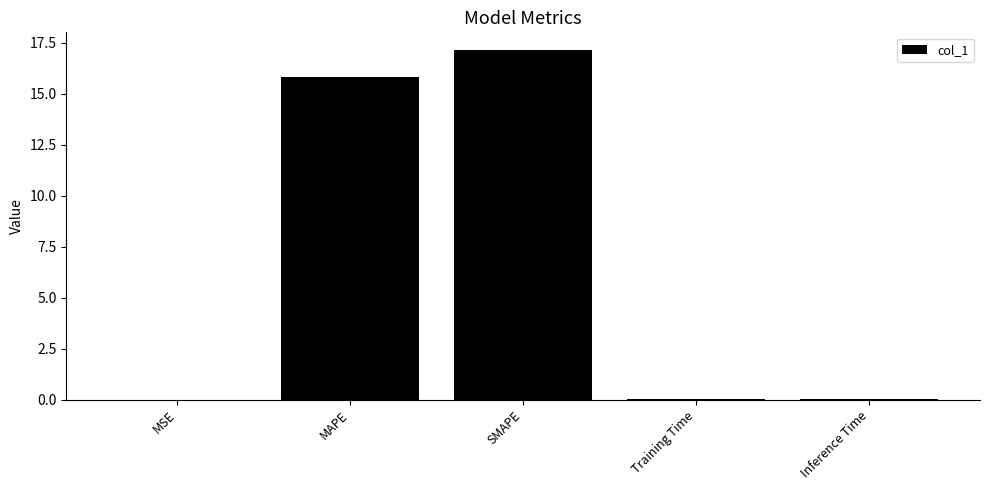

What is the sum of all values?

33.0